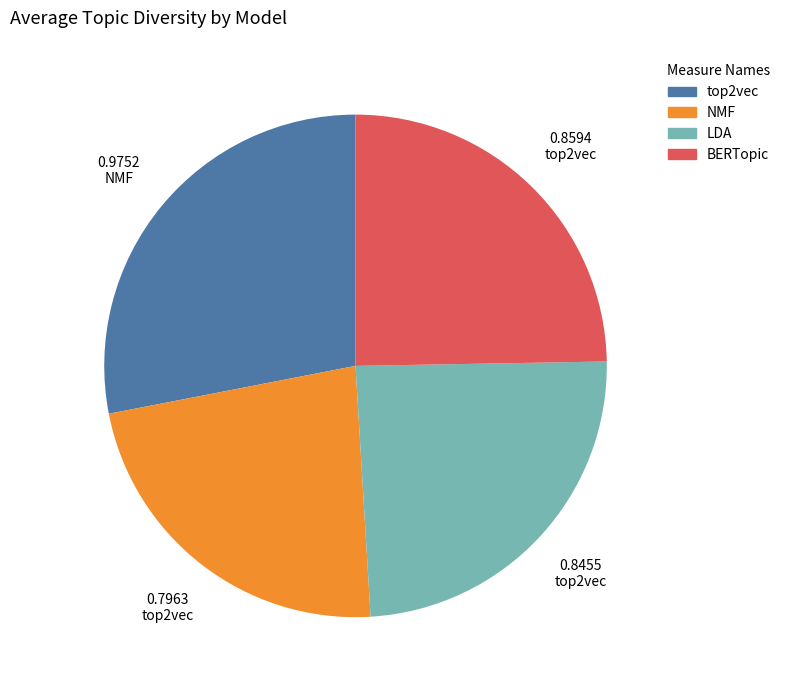

Is BERTopic the majority of the pie?

No